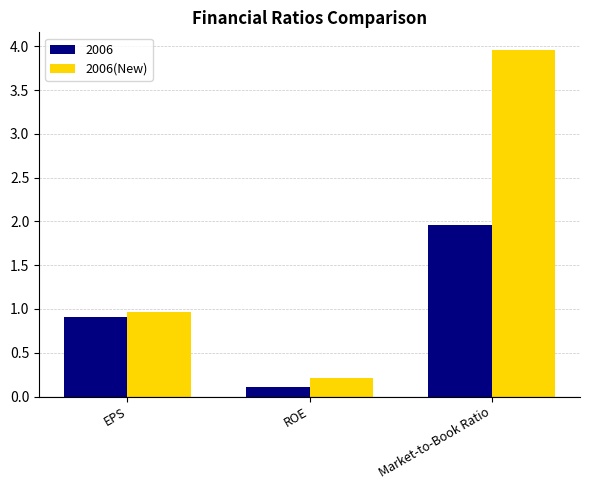

The value of 2006 at Market-to-Book Ratio is 2.0. True or false?

True